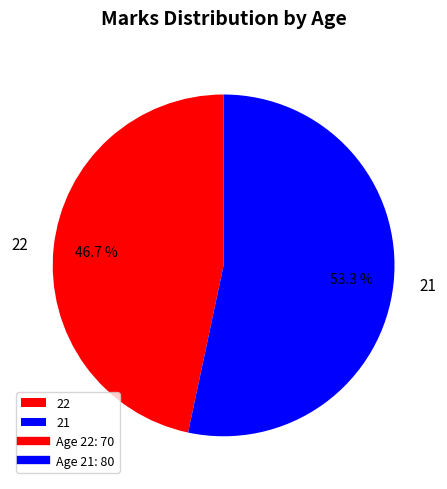

Which slice is the smallest?

22